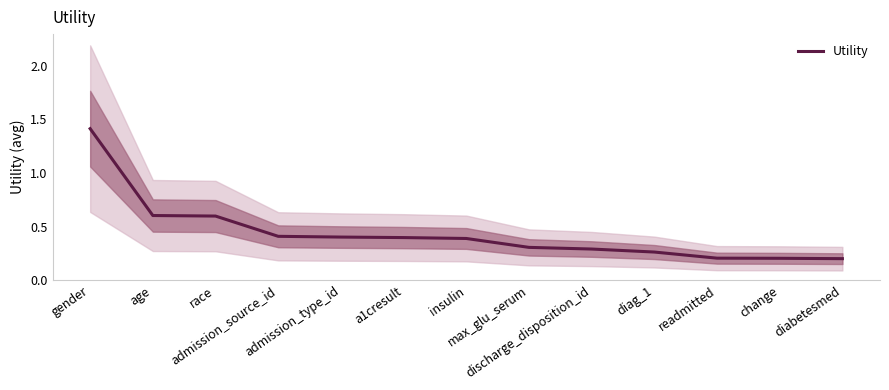

Does the chart display data point markers on the line(s)?

No